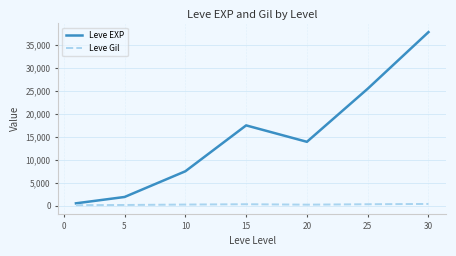

What is the average value of the Leve Gil series?

246.8